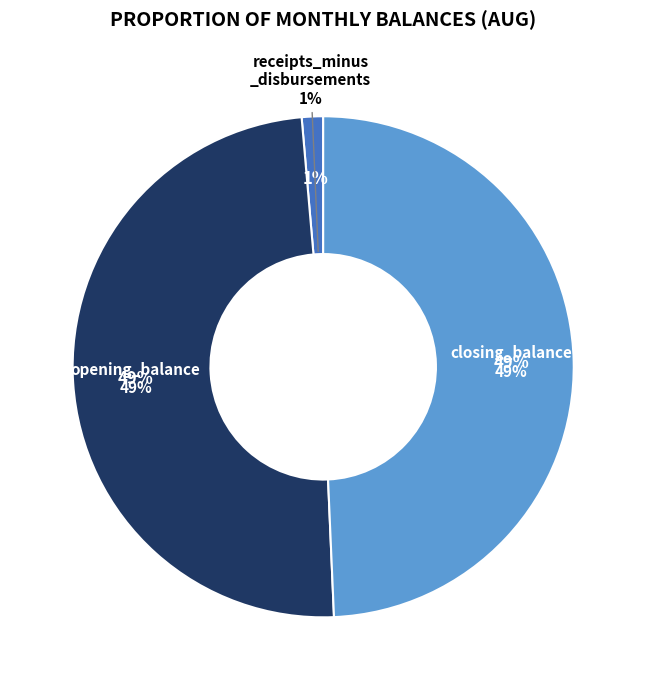

Between opening_balance and receipts_minus_disbursements, which is larger?

opening_balance